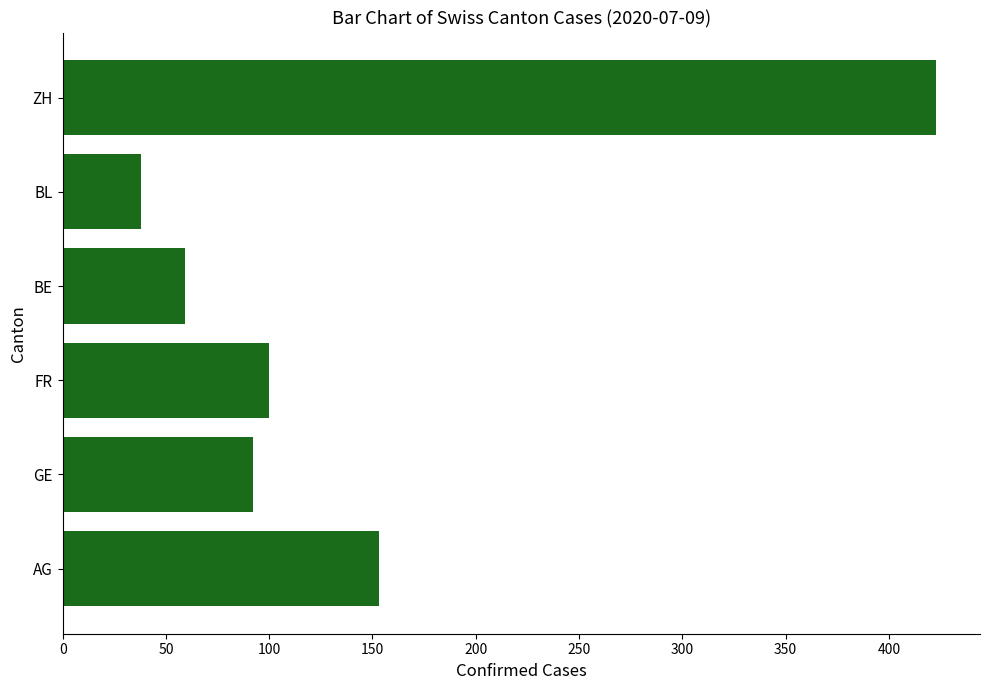

Reading bottom to top, extract all data points from this chart.

AG=153	GE=92	FR=100	BE=59	BL=38	ZH=423